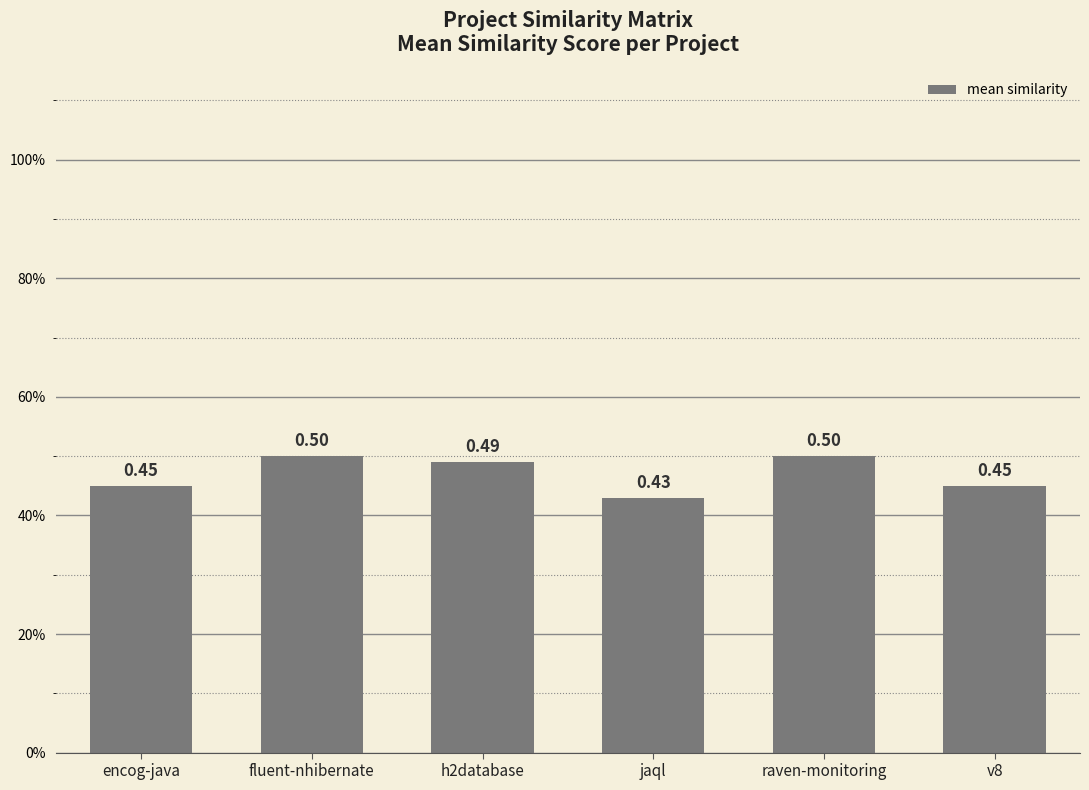

Reading left to right, what are all the values shown in this chart?

encog-java=0.5	fluent-nhibernate=0.5	h2database=0.5	jaql=0.4	raven-monitoring=0.5	v8=0.5